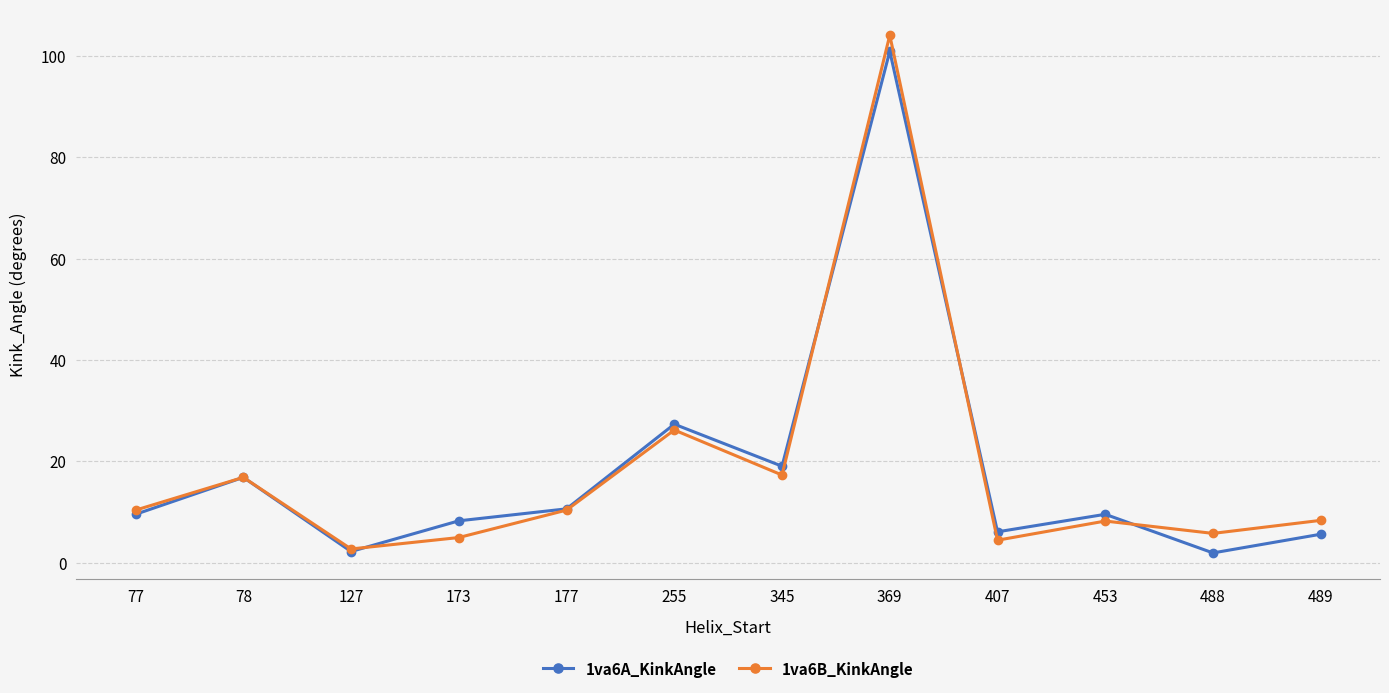

At which category does 1va6A_KinkAngle reach its first local valley?

127